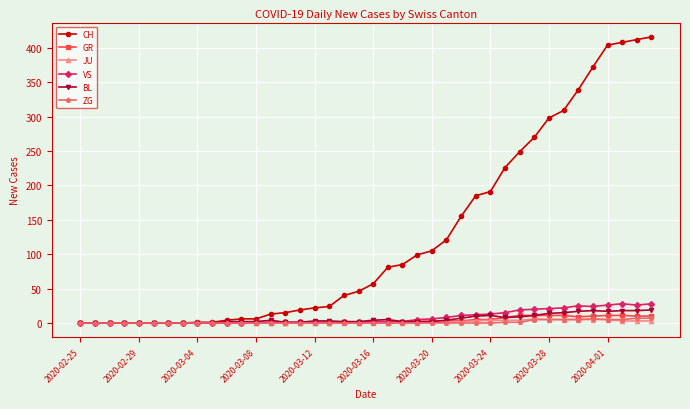

Which series has the largest total across all categories?

CH